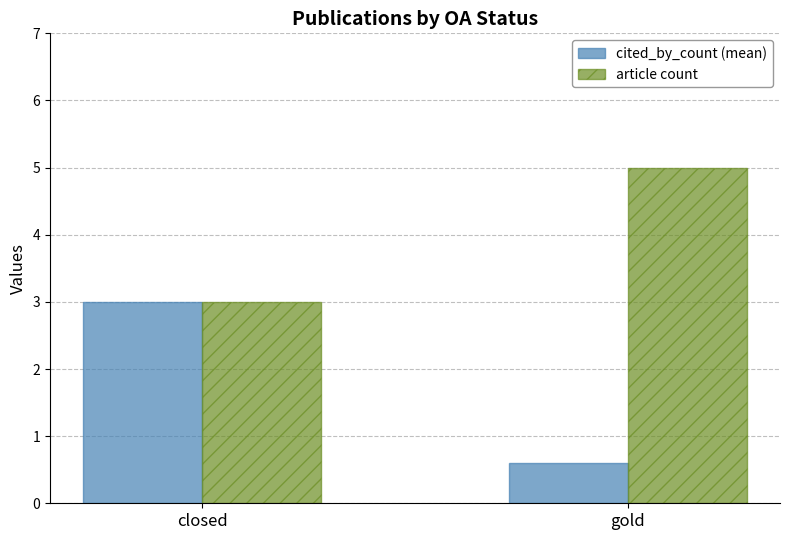

Reading left to right, transcribe all the data shown in this chart.

cited_by_count (mean): 3.0	0.6
article count: 3.0	5.0